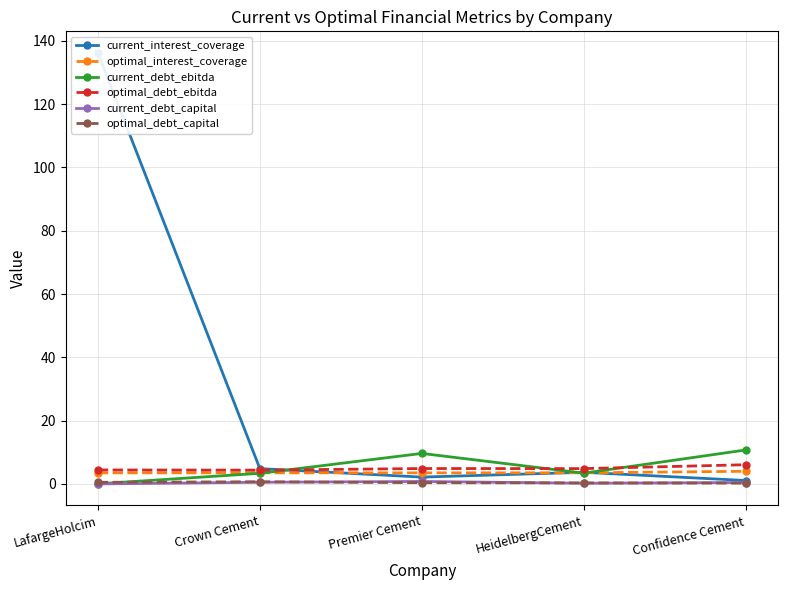

In current_debt_capital, how many points are higher than both neighbors (excluding endpoints)?

1